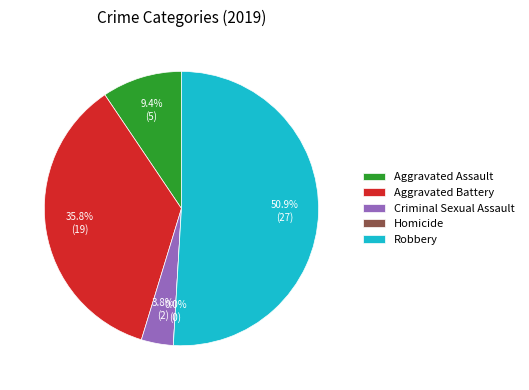

What is the change in value from Aggravated Battery to Robbery?

+8